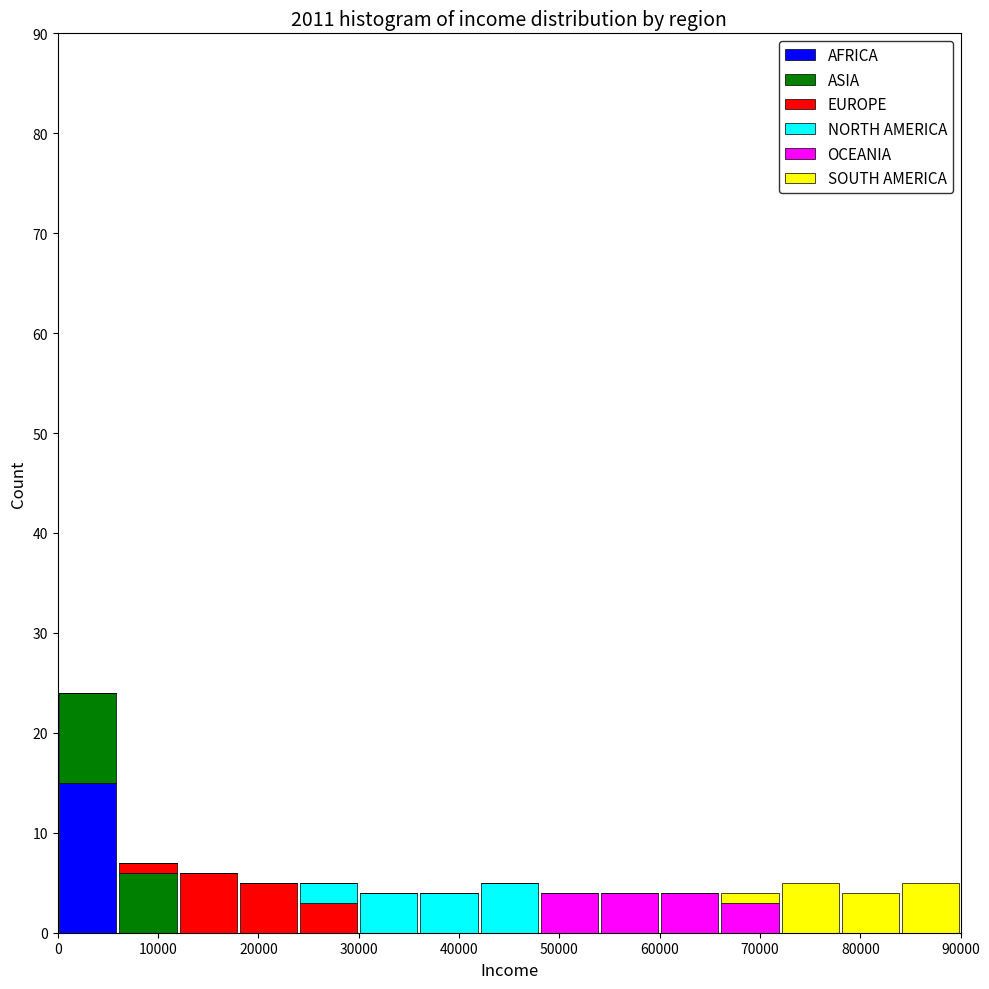

What is the total height of the stacked bar covering 30000 to 36000 on the x-axis? The values are not printed on the chart, so give them approximately, as read against the axis.

4